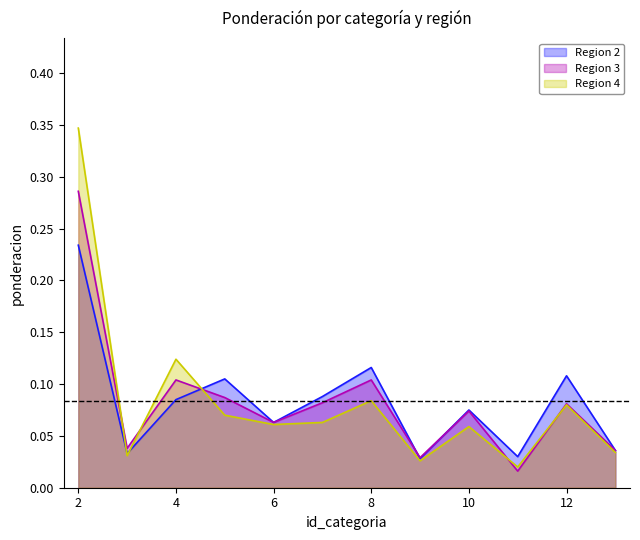

How many interior local peaks does the Region 3 series have?

4